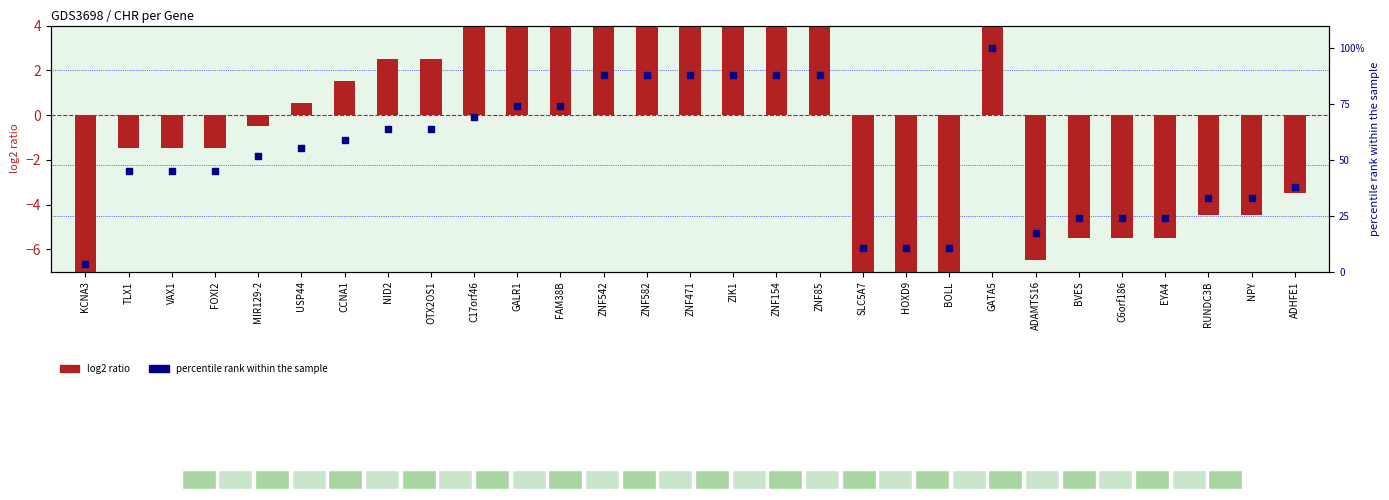

Which series reaches the minimum Y coordinate?

log2 ratio